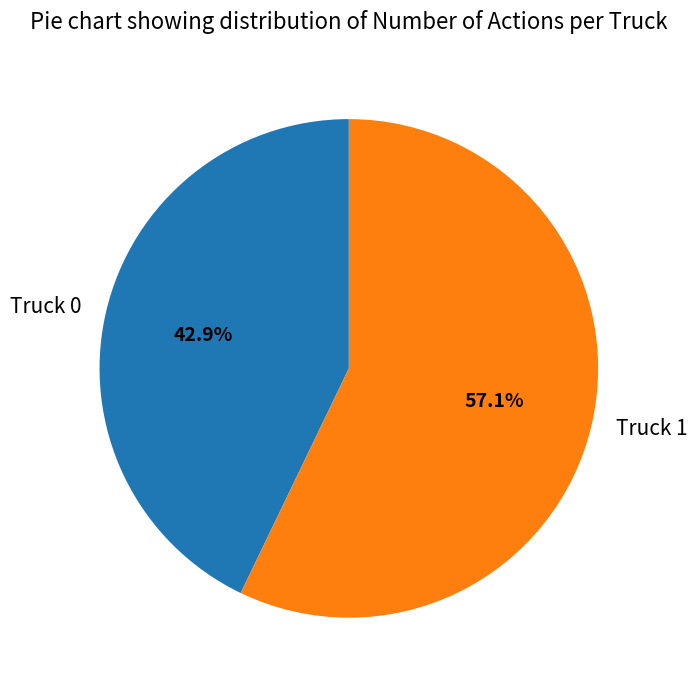

Is Truck 1 the majority of the pie?

Yes